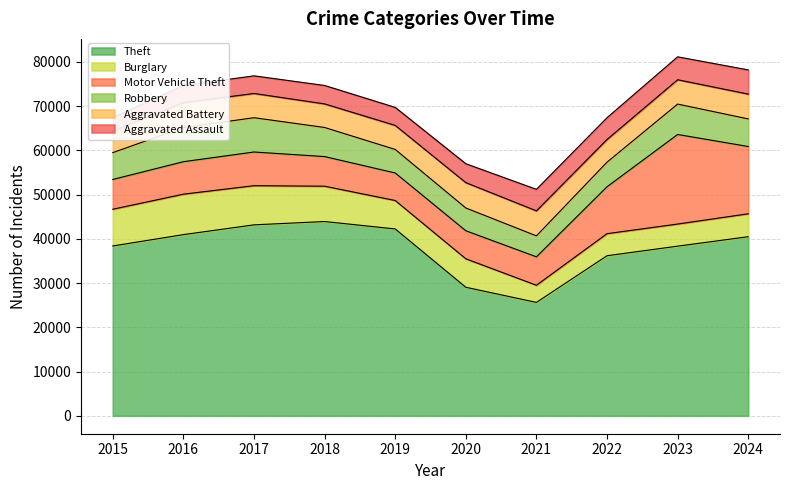

True or false: Burglary and Aggravated Assault cross at least once.

True